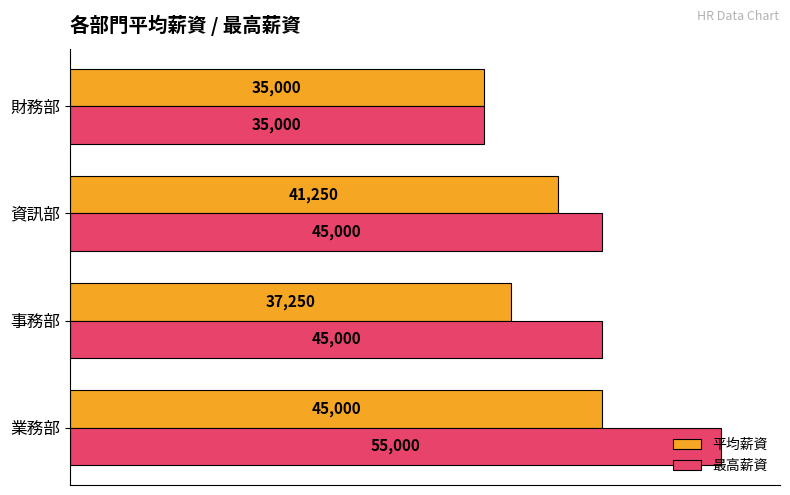

At which category does the chart reach its minimum across all series?

財務部